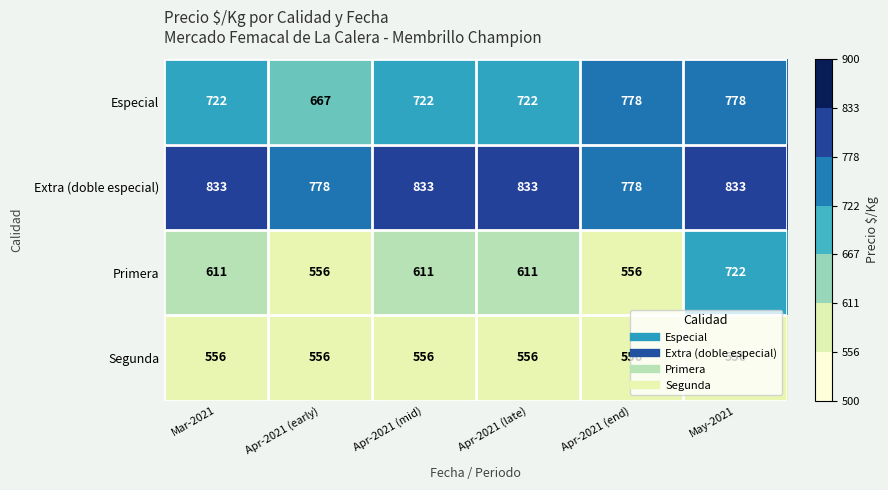

What is the minimum value shown in the chart?

556